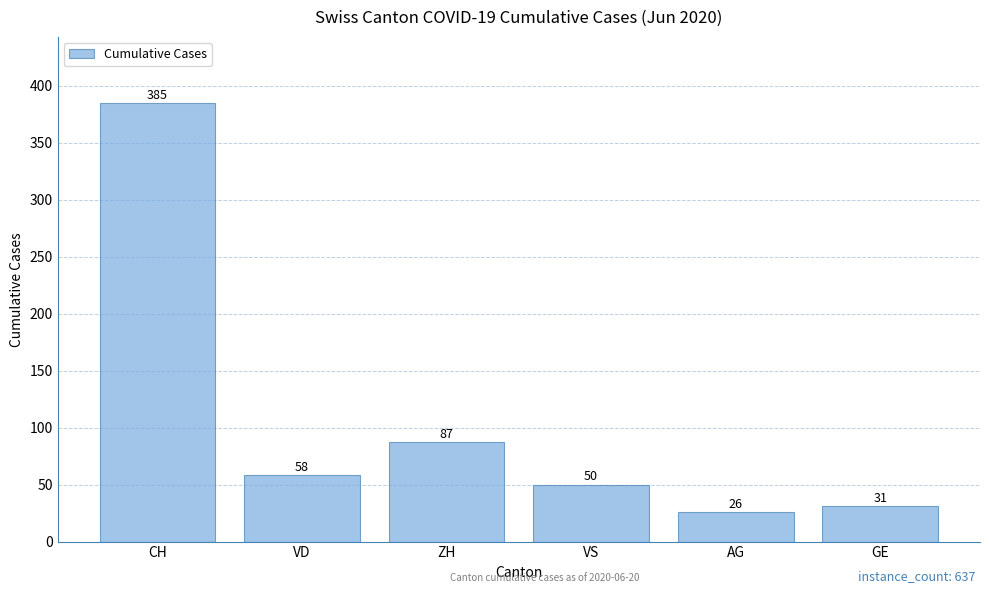

What is the change in value from VD to ZH?

+29